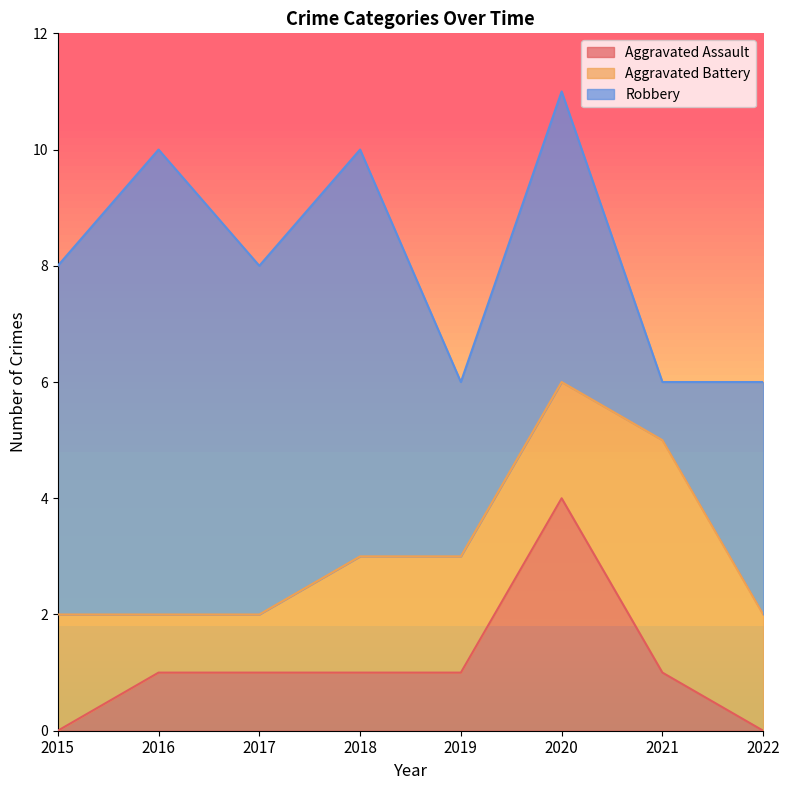

What is the difference between the second highest and second lowest values in the Total series?

4